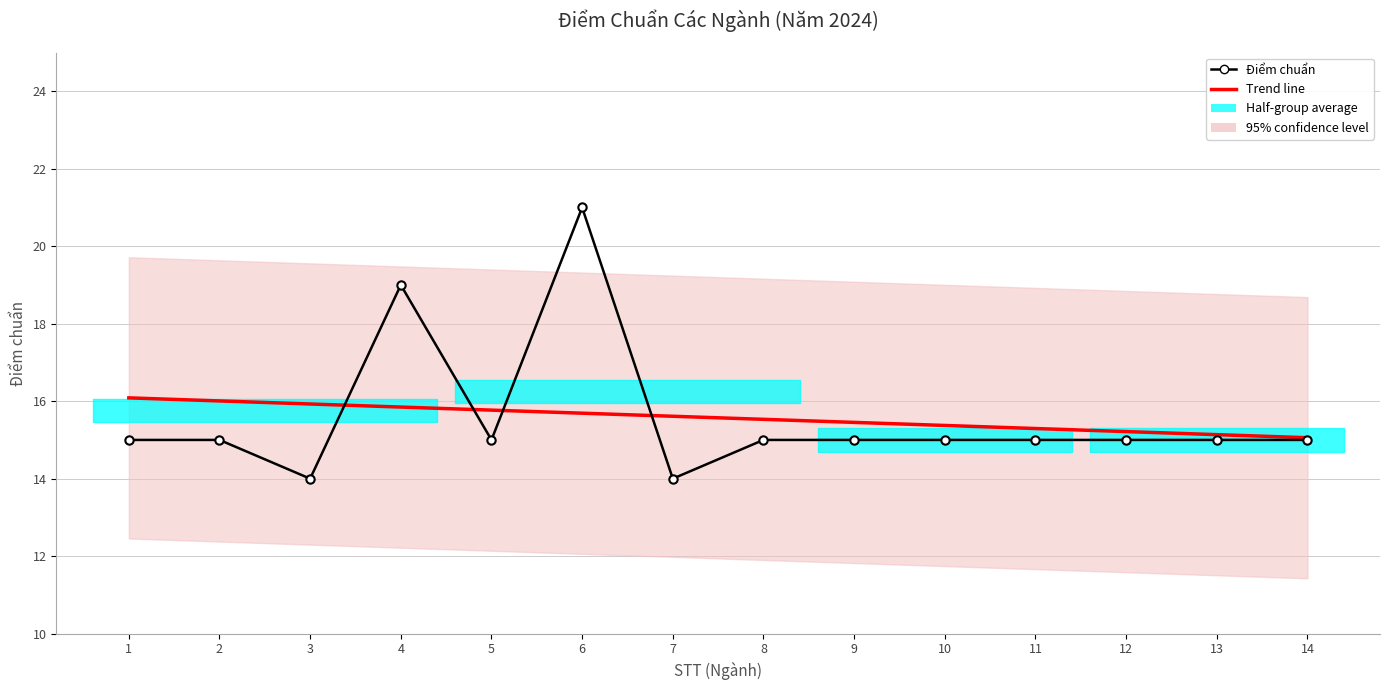

List the series in order of their overall mean, highest first.

Trend line, Điểm chuẩn